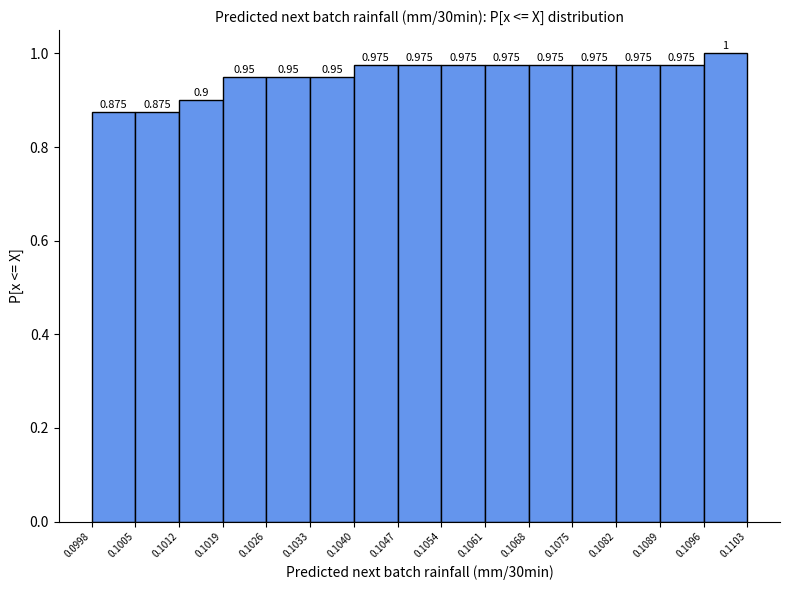

Reading left to right, transcribe this chart: for each bar, give the range it covers on the x-axis and its height.

0.0998 to 0.1005: 0.875
0.1005 to 0.1012: 0.875
0.1012 to 0.1019: 0.900
0.1019 to 0.1026: 0.950
0.1026 to 0.1033: 0.950
0.1033 to 0.1040: 0.950
0.1040 to 0.1047: 0.975
0.1047 to 0.1054: 0.975
0.1054 to 0.1061: 0.975
0.1061 to 0.1068: 0.975
0.1068 to 0.1075: 0.975
0.1075 to 0.1082: 0.975
0.1082 to 0.1089: 0.975
0.1089 to 0.1096: 0.975
0.1096 to 0.1103: 1.000